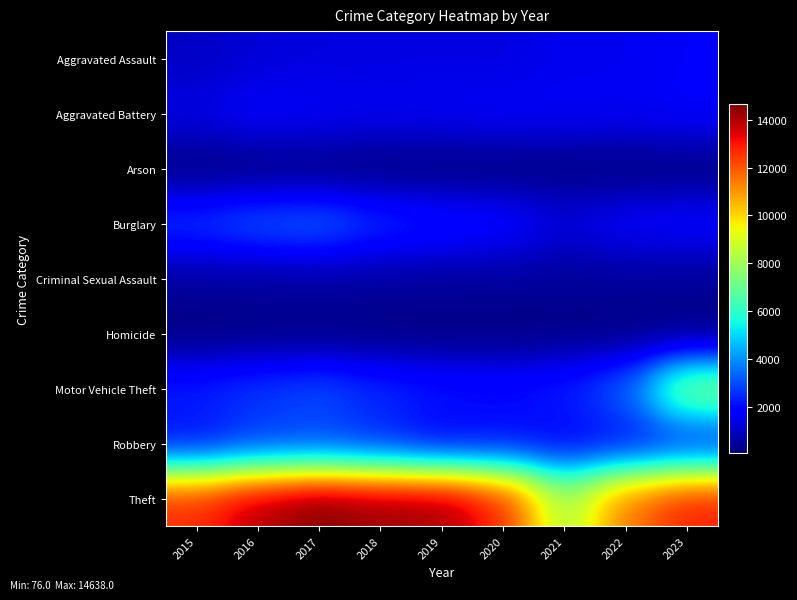

Rank the series by their maximum value, from lowest to highest.

Arson, Homicide, Criminal Sexual Assault, Aggravated Assault, Aggravated Battery, Robbery, Burglary, Motor Vehicle Theft, Theft